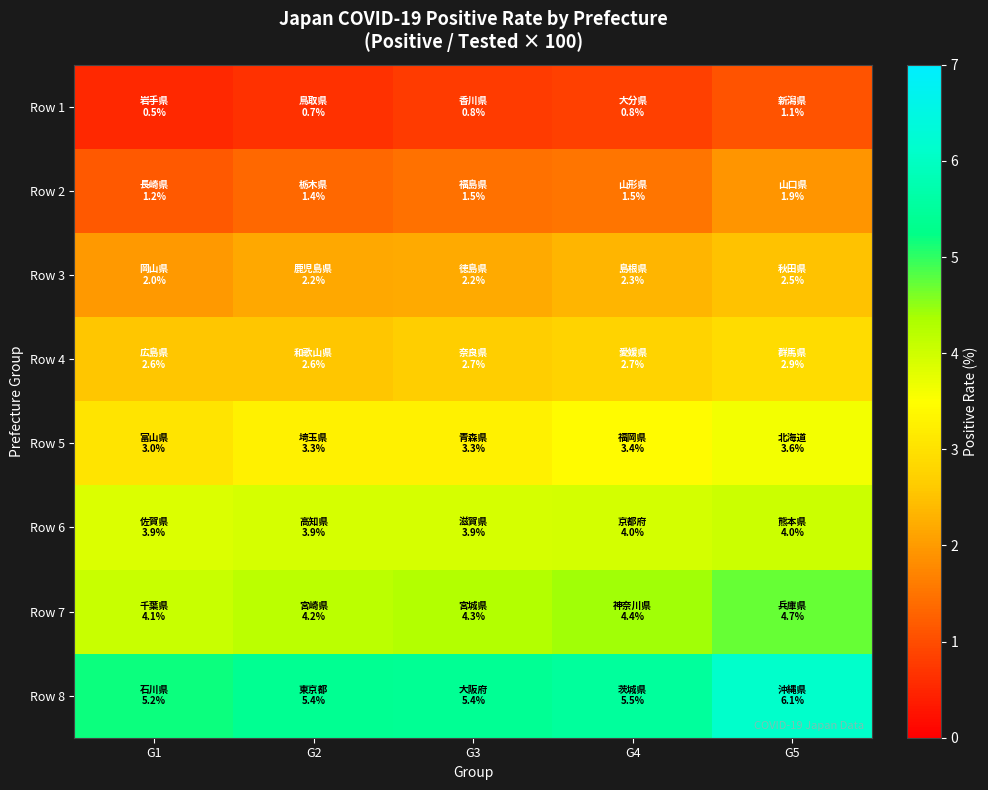

Reading right to left, extract all data points from this chart.

Row 1: G5=1.1	G4=0.8	G3=0.8	G2=0.7	G1=0.5
Row 2: G5=1.9	G4=1.5	G3=1.5	G2=1.4	G1=1.2
Row 3: G5=2.5	G4=2.3	G3=2.2	G2=2.2	G1=2.0
Row 4: G5=2.9	G4=2.7	G3=2.7	G2=2.6	G1=2.6
Row 5: G5=3.6	G4=3.4	G3=3.3	G2=3.3	G1=3.0
Row 6: G5=4.0	G4=4.0	G3=3.9	G2=3.9	G1=3.9
Row 7: G5=4.7	G4=4.4	G3=4.3	G2=4.2	G1=4.1
Row 8: G5=6.1	G4=5.5	G3=5.4	G2=5.4	G1=5.2